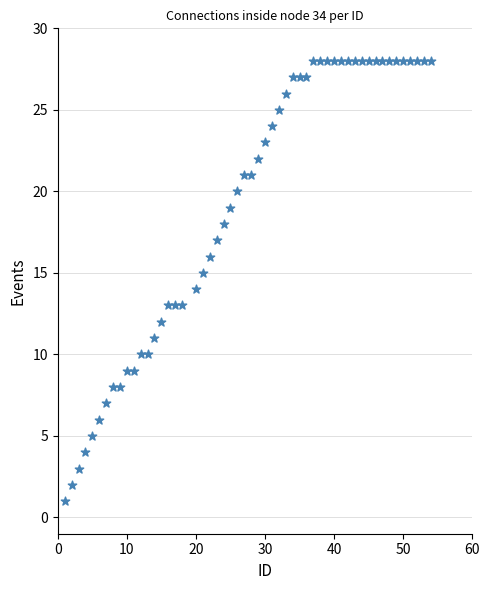

What is the range of Y values (max minus min)?

27